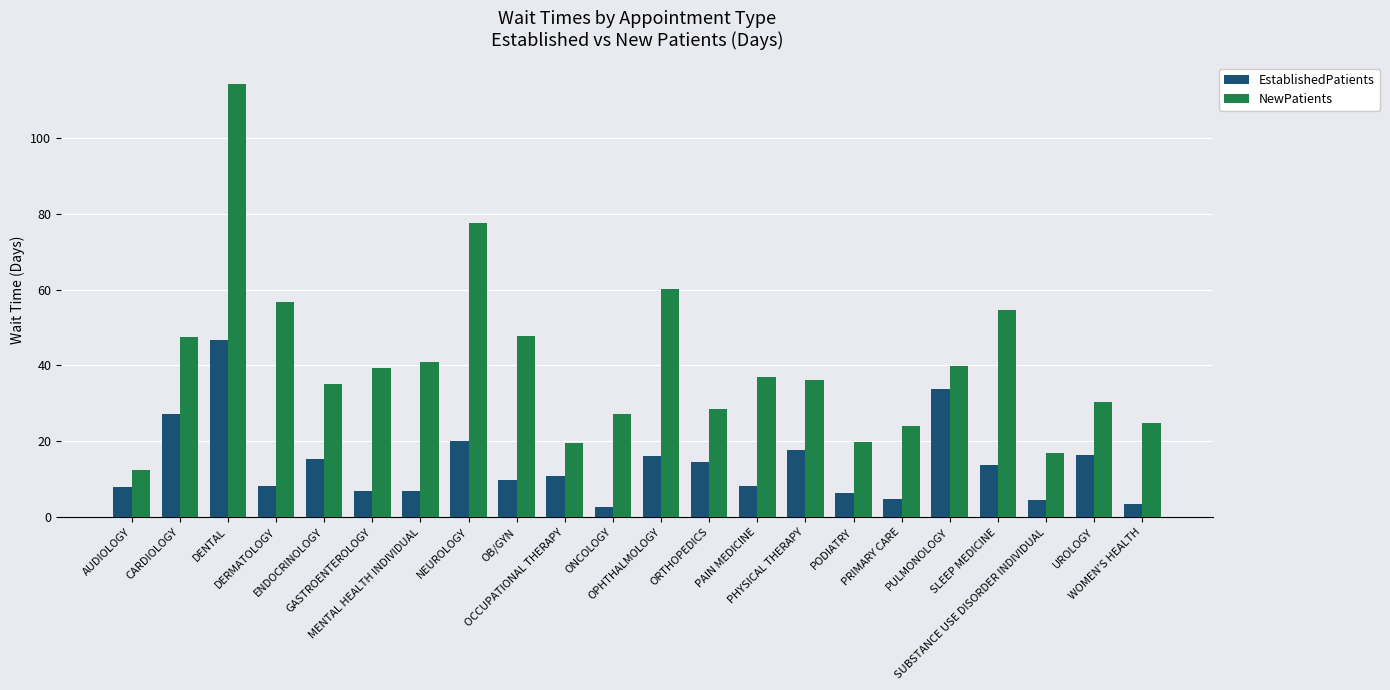

What is the minimum value shown in the chart?

2.8